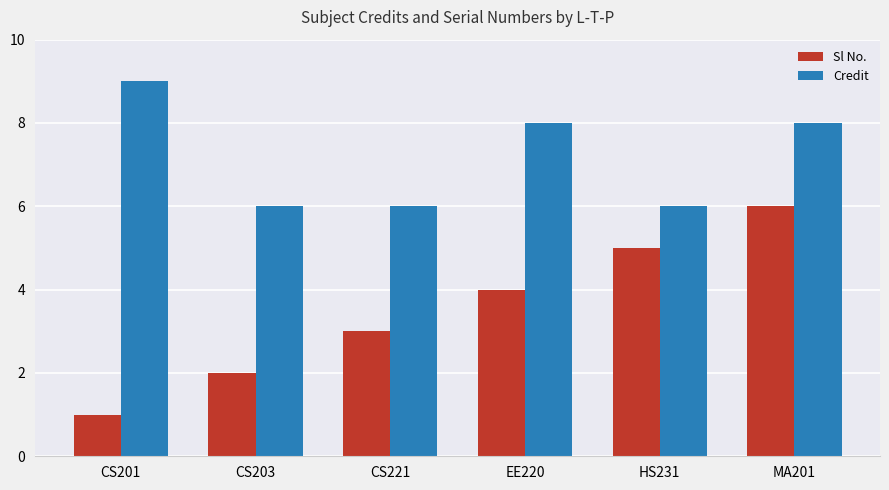

Count the number of categories in the chart.

6